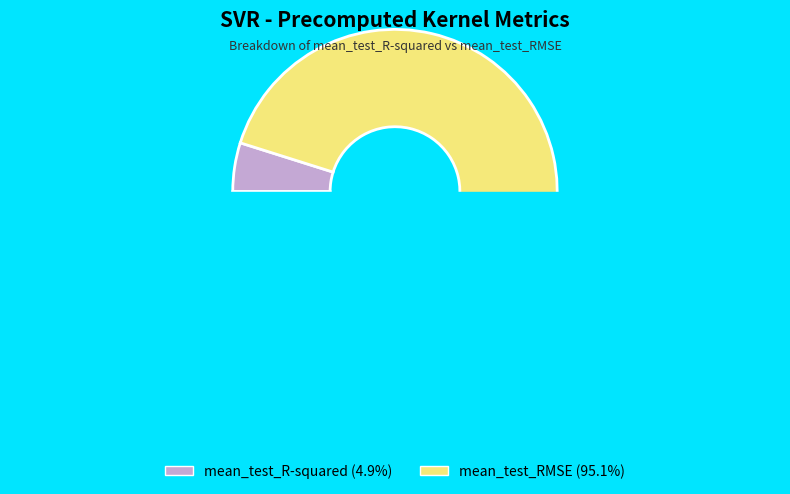

Is the sum of mean_test_RMSE and mean_test_R-squared greater than half?

Yes